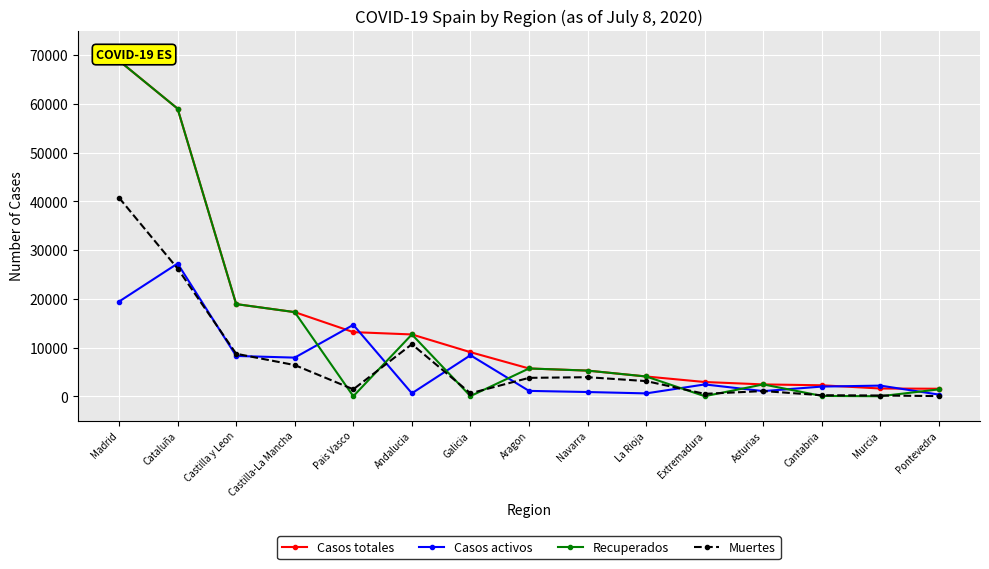

What value does the Casos activos series have at Castilla y Leon, to the nearest 50?

8250